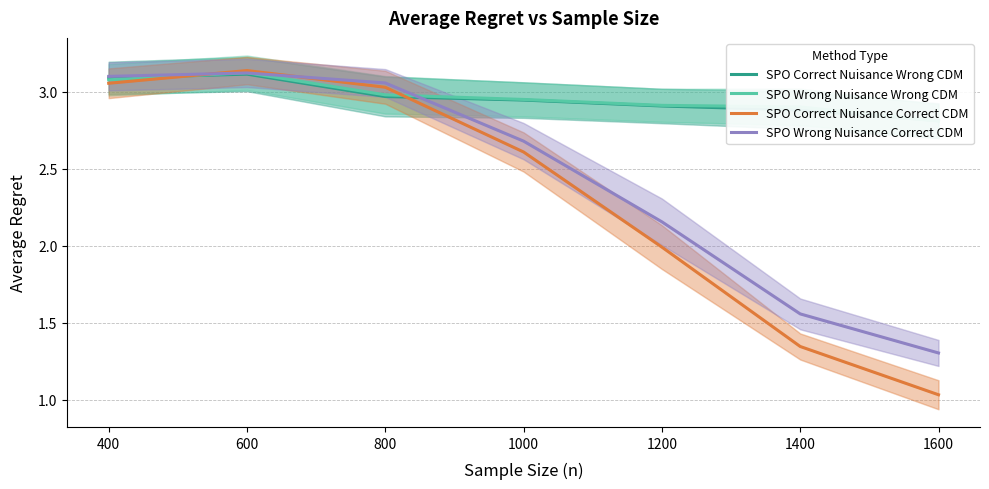

True or false: SPO Correct Nuisance Correct CDM has more than 2 points higher than both neighbors.

False